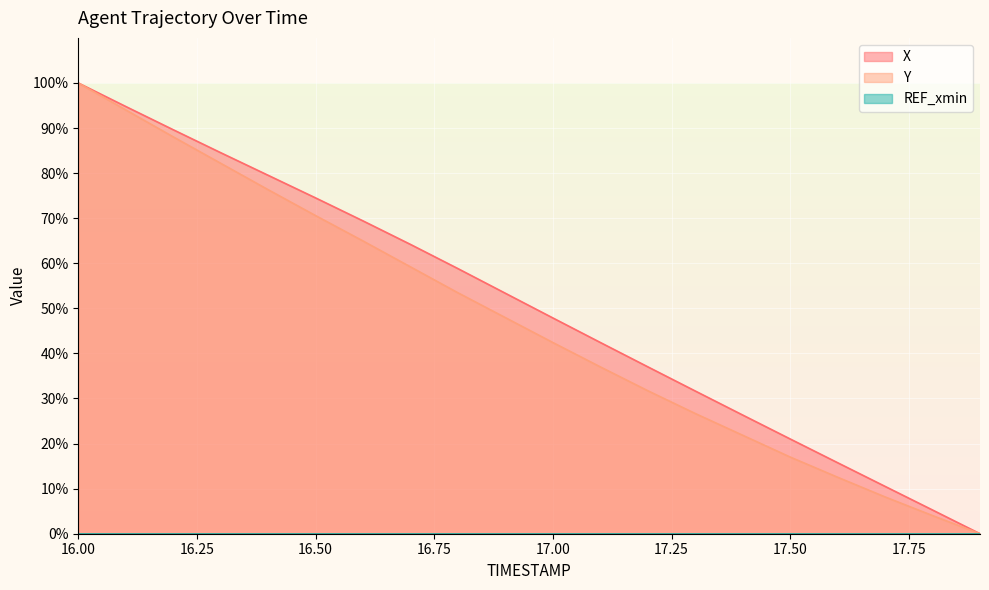

What is the maximum value shown in the chart?

100.0